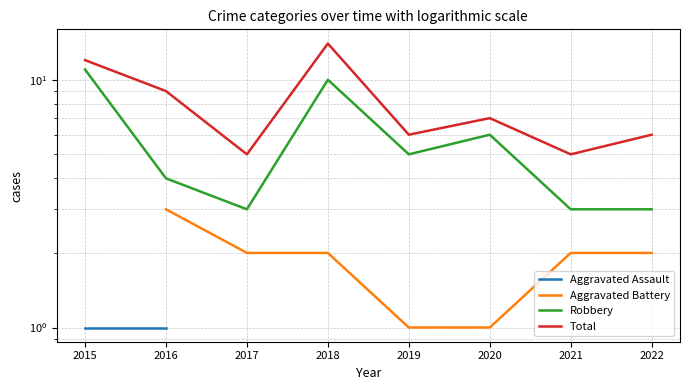

Which has a higher value, 2019 or 2018?

2018